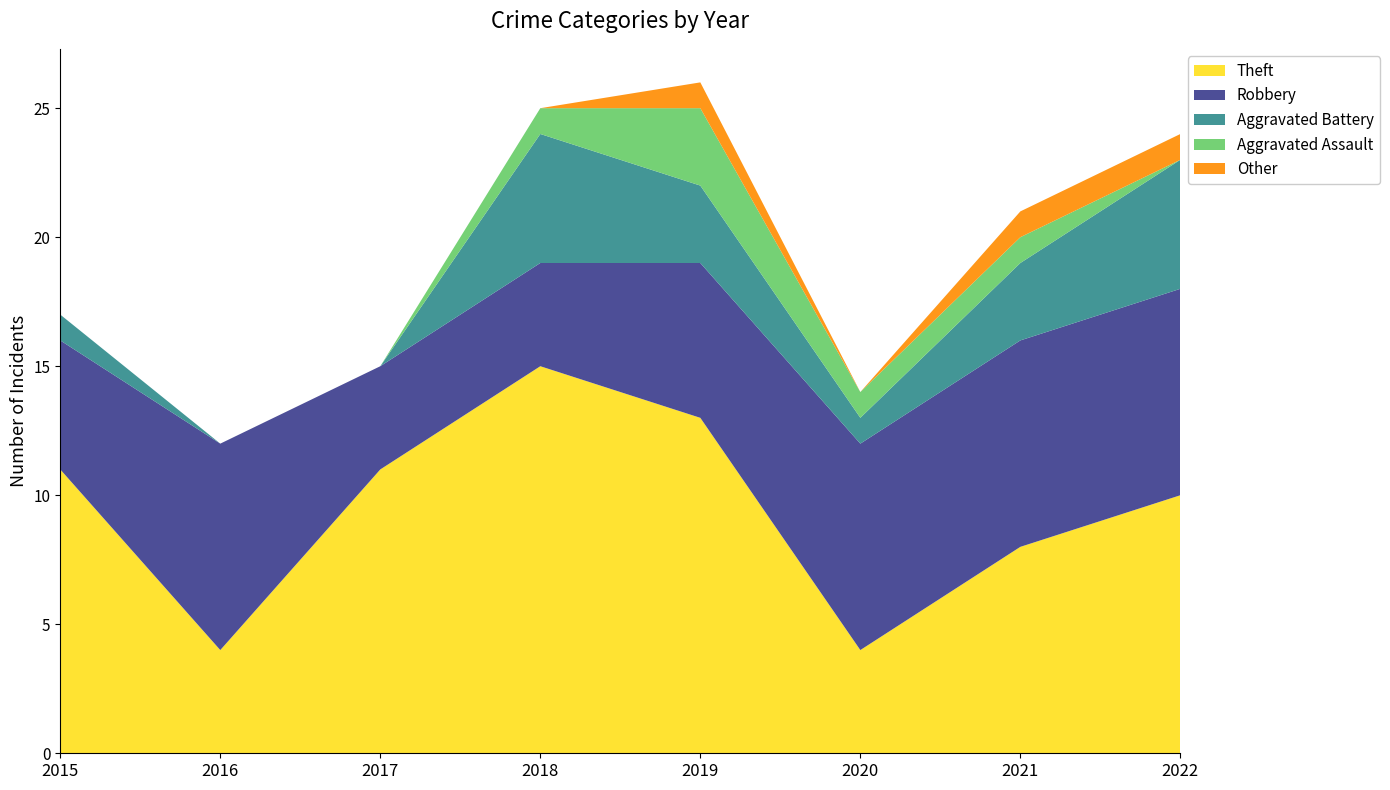

Reading left to right, extract all data points from this chart.

Theft: 2015=11	2016=4	2017=11	2018=15	2019=13	2020=4	2021=8	2022=10
Robbery: 2015=5	2016=8	2017=4	2018=4	2019=6	2020=8	2021=8	2022=8
Aggravated Battery: 2015=1	2016=0	2017=0	2018=5	2019=3	2020=1	2021=3	2022=5
Aggravated Assault: 2015=0	2016=0	2017=0	2018=1	2019=3	2020=1	2021=1	2022=0
Other: 2015=0	2016=0	2017=0	2018=0	2019=1	2020=0	2021=1	2022=1